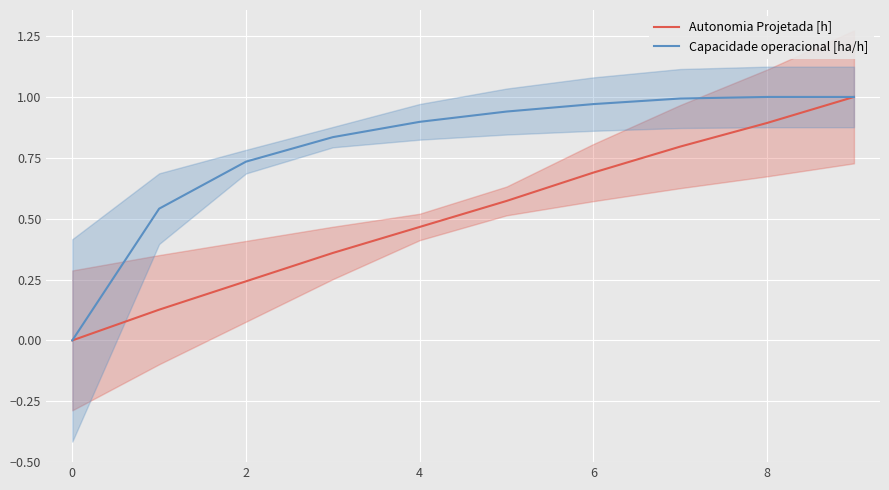

How many lines are shown in the chart?

2